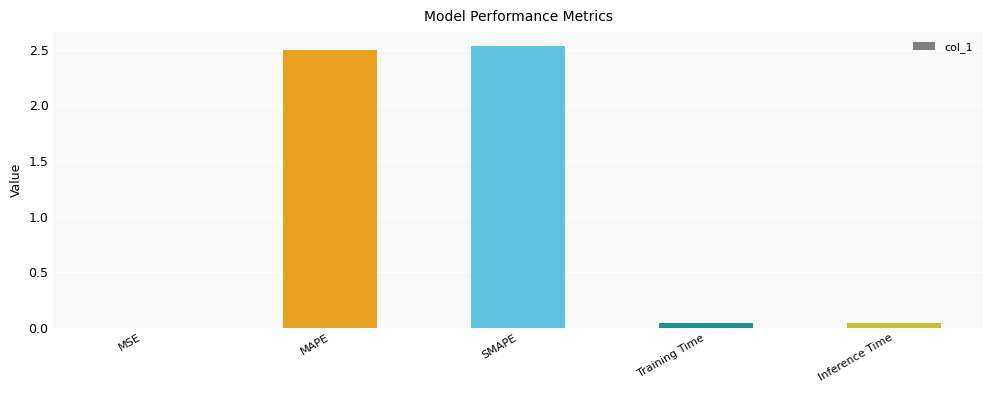

True or false: the data shows 2.5 at MAPE.

True